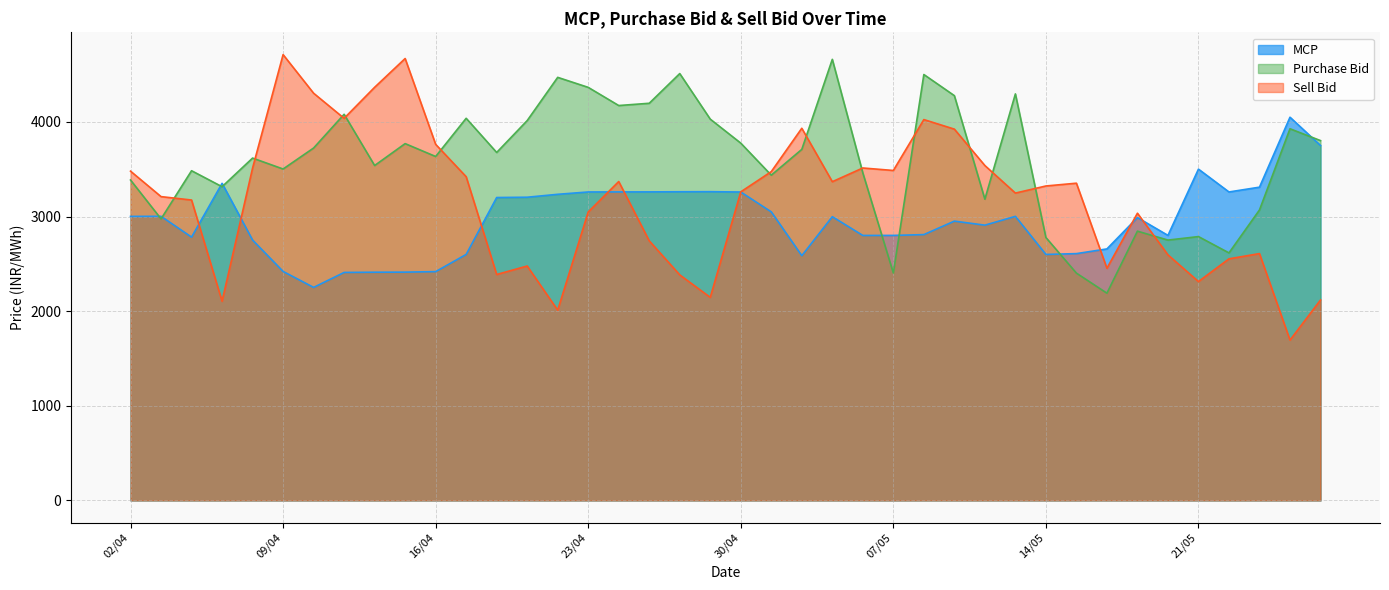

How many interior local peaks does the Purchase Bid series have?

13